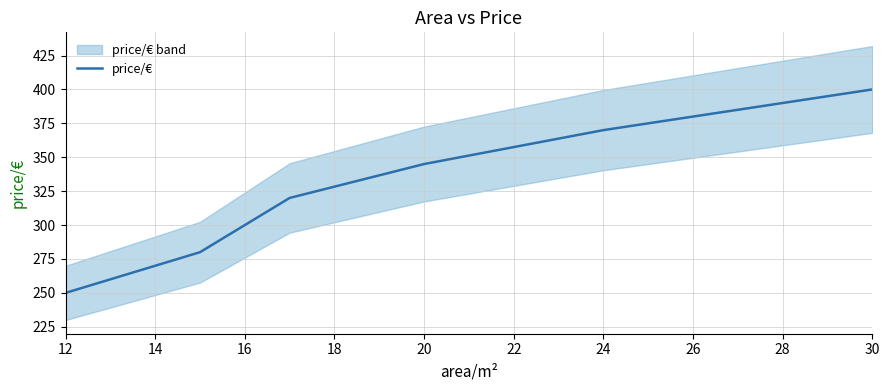

What is the greatest value displayed?

400